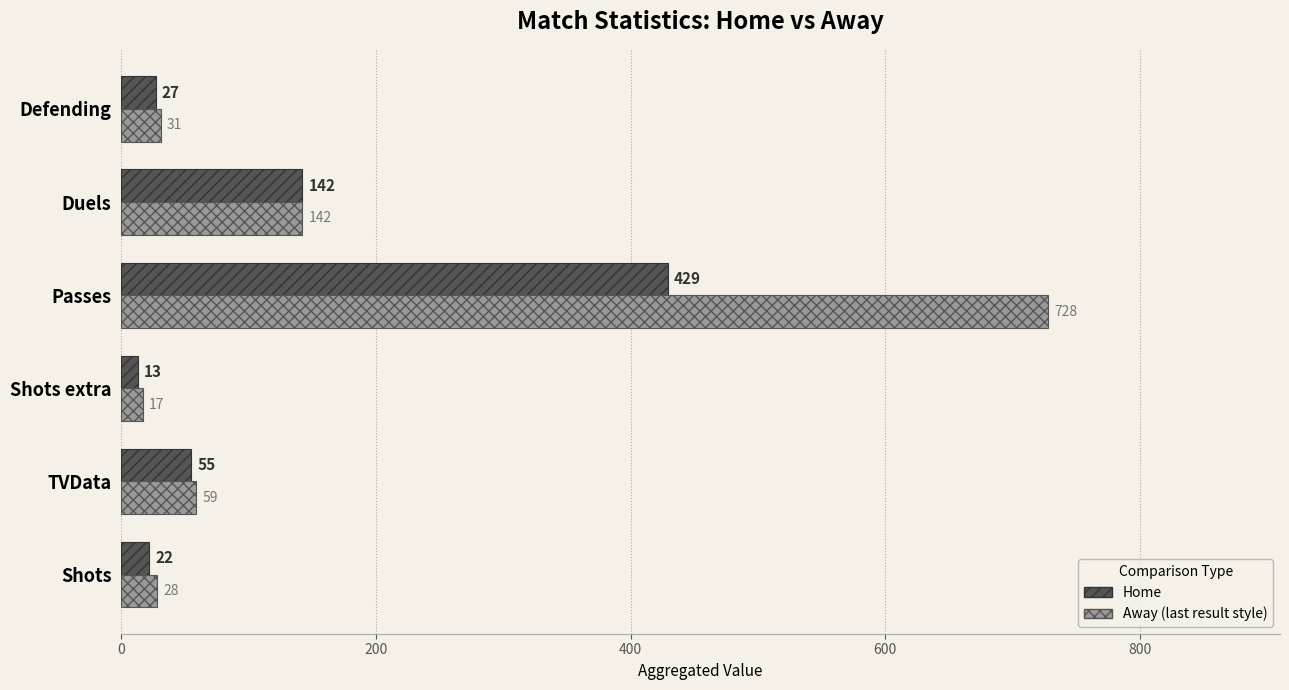

What is the difference between the highest and lowest values at Shots extra?

4